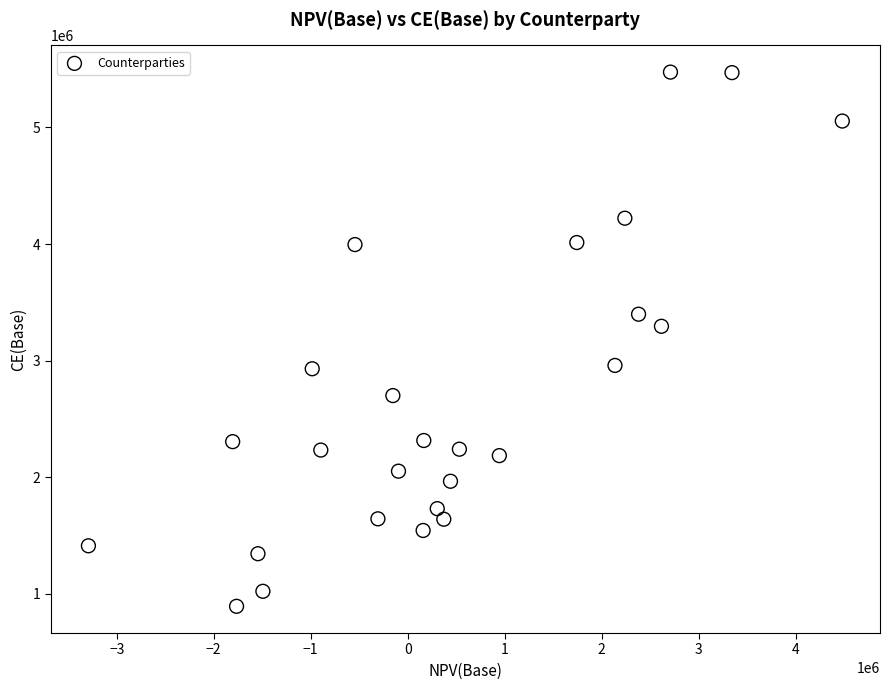

What Y value in the scatter plot is closest to 3183964?

3294885.7